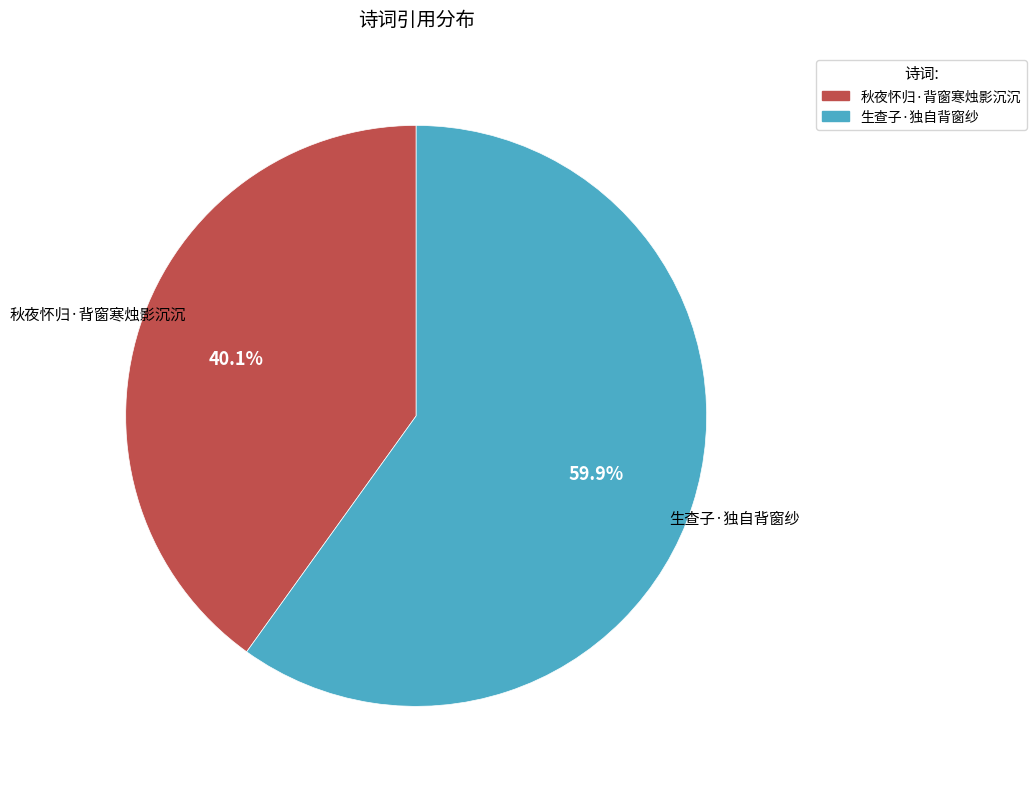

How much of the chart is everything except 秋夜怀归·背窗寒烛影沉沉?

59.9%